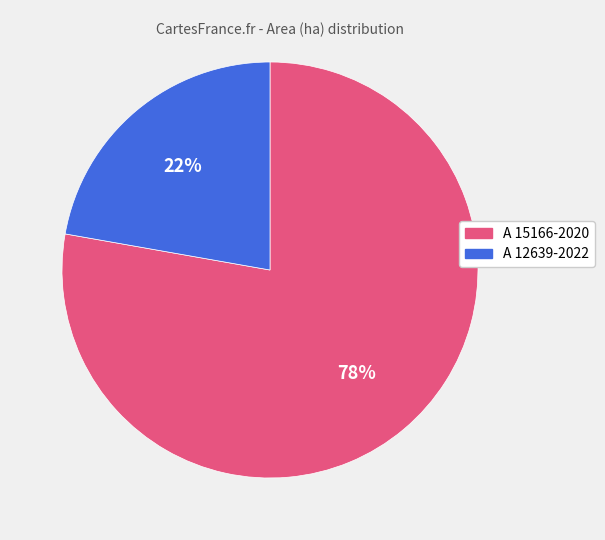

To the nearest percent, what is the difference between the largest and smallest slice percentages?

56%